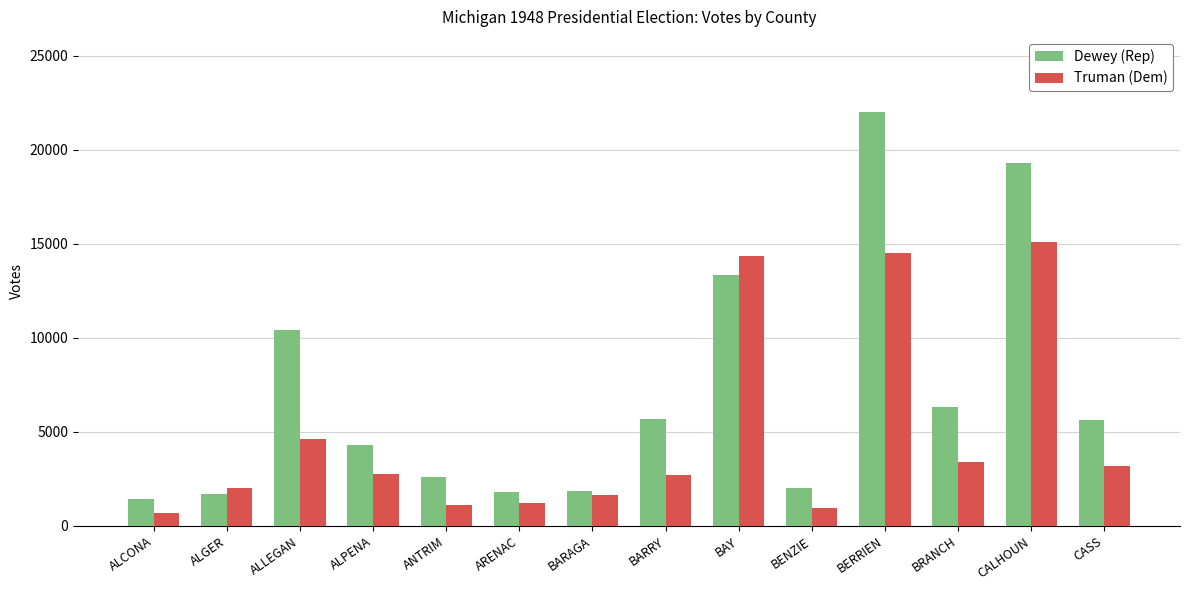

What are all the series names shown in the legend?

Dewey (Rep), Truman (Dem)